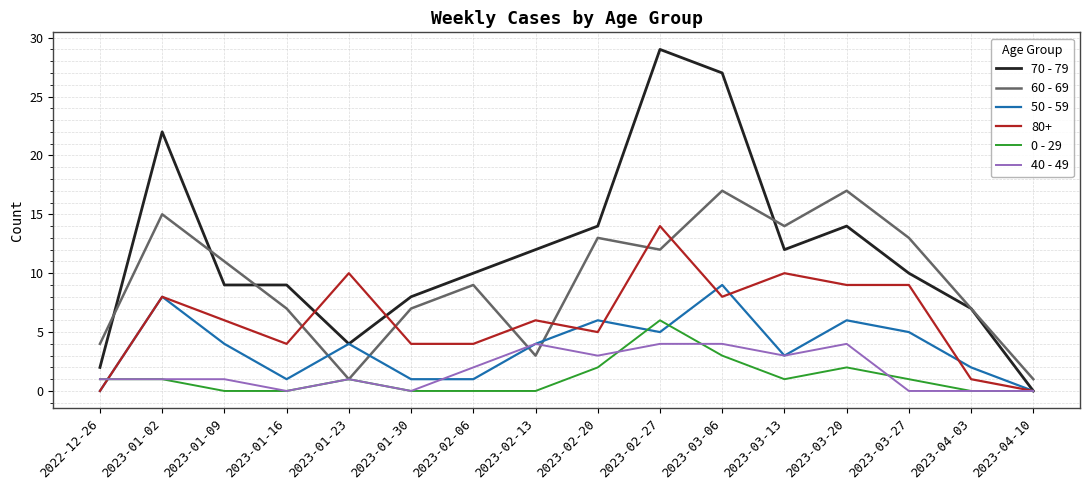

Is it true that 50 - 59 equals 2 at 2023-01-09?

False